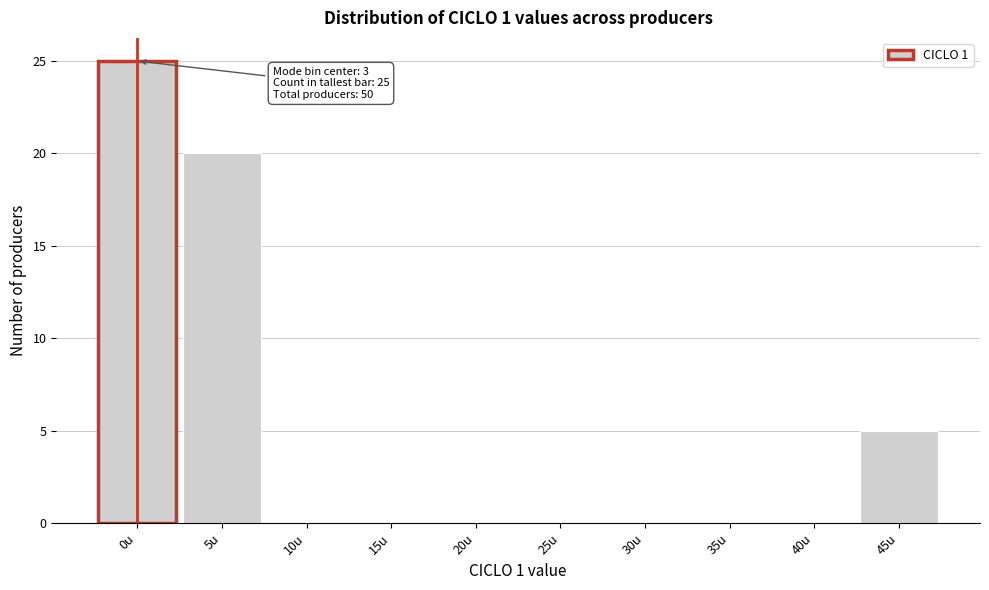

Reading left to right, list all the values displayed in this chart.

0u=25	5u=20	10u=0	15u=0	20u=0	25u=0	30u=0	35u=0	40u=0	45u=5